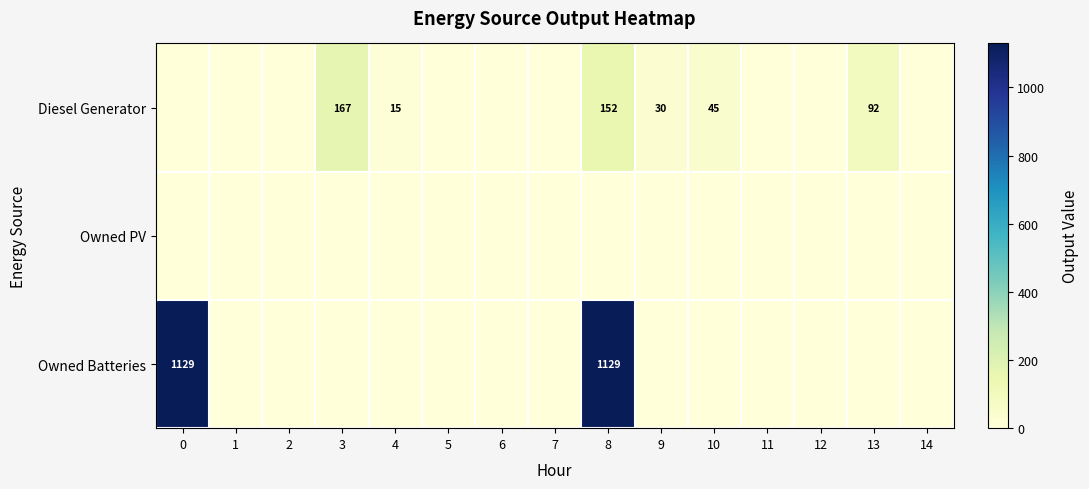

The value of Owned Batteries at 0 is 1758. True or false?

False